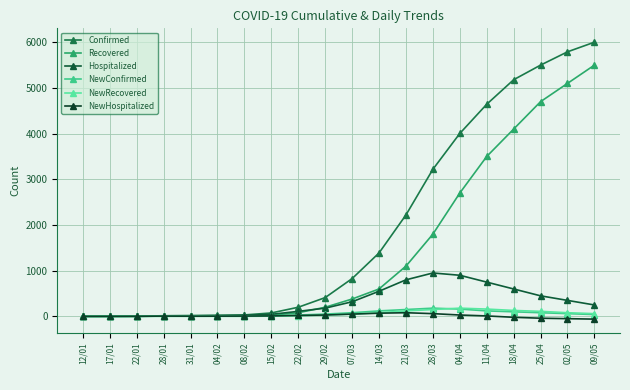

In NewHospitalized, how many points are lower than both neighbors (excluding endpoints)?

1